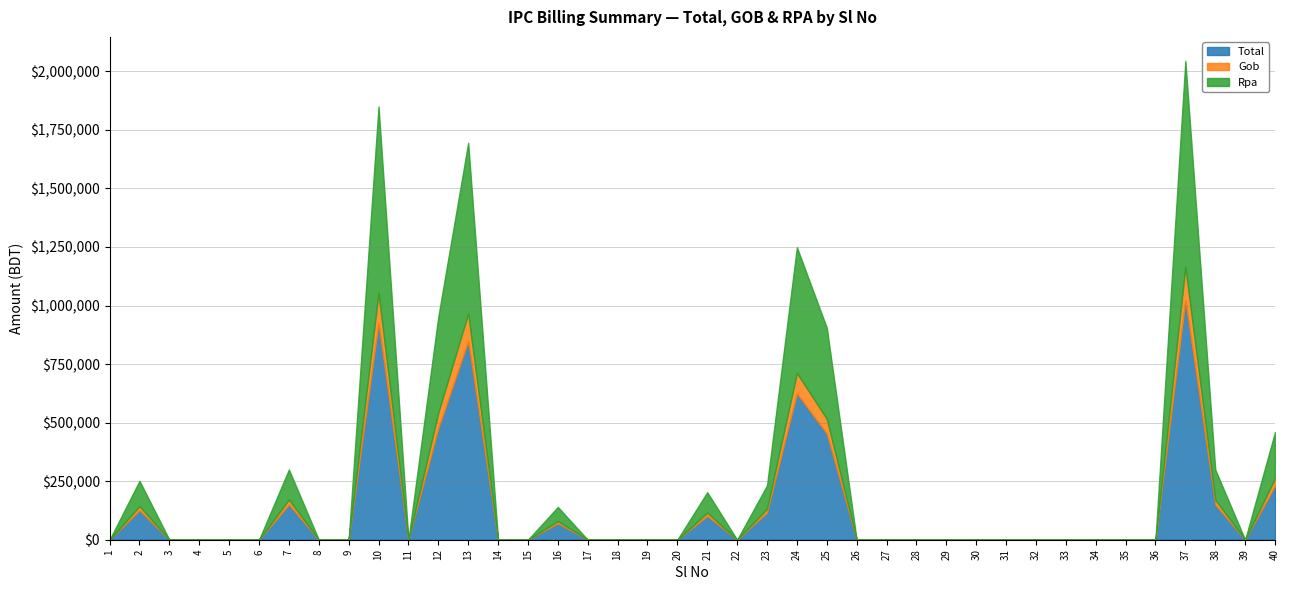

At which label is Gob closest to 71575?

12